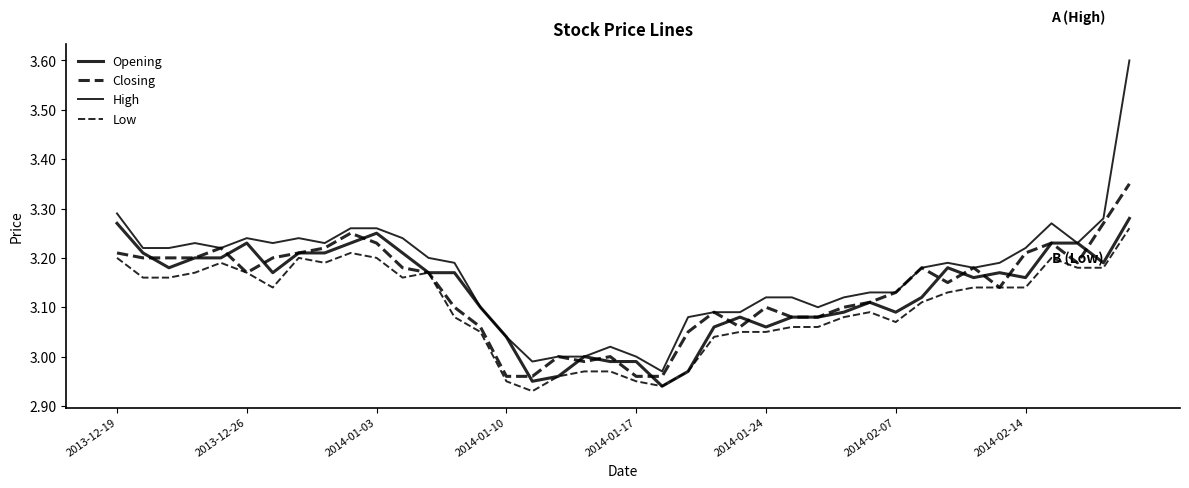

Where is Closing nearest to the value 3?

17